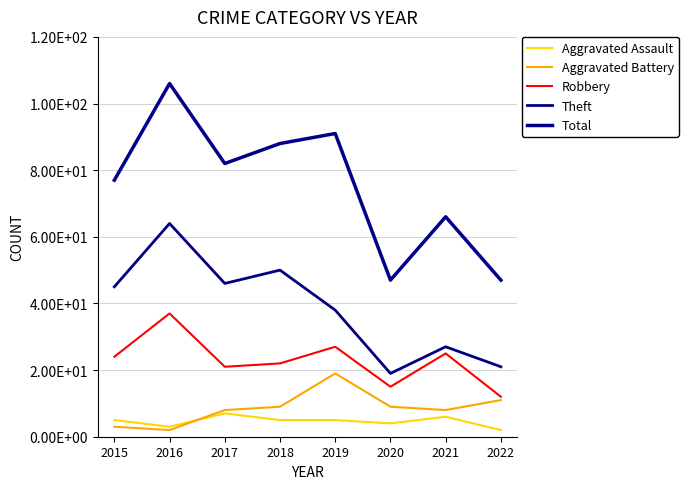

What is the difference between the highest and lowest values at 2022?

45